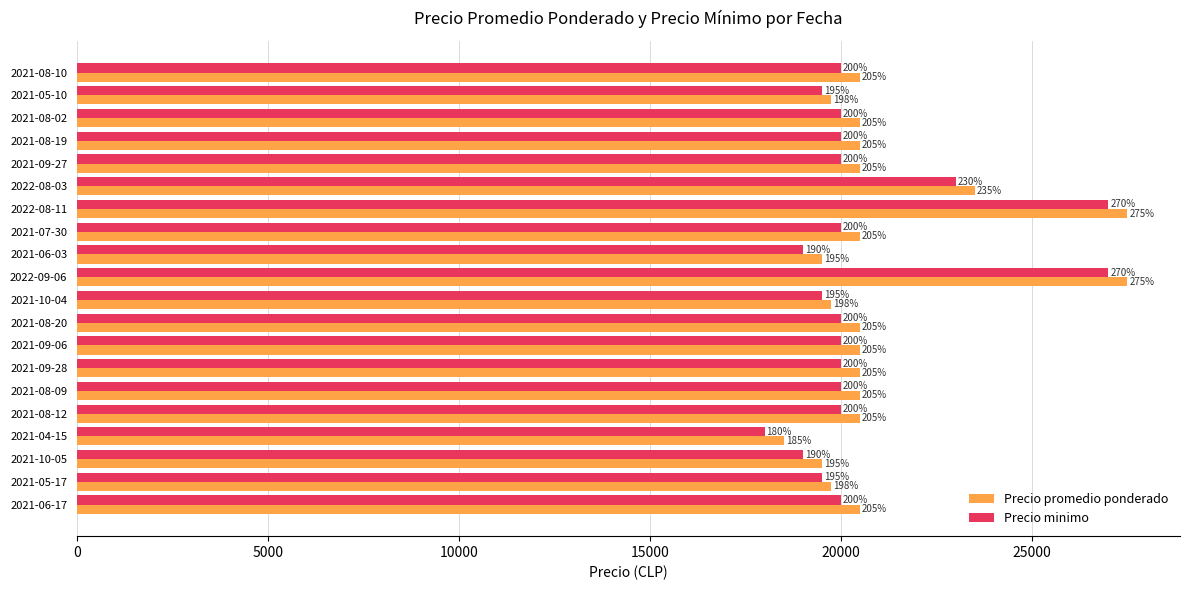

What are all the series names shown in the legend?

Precio promedio ponderado, Precio minimo